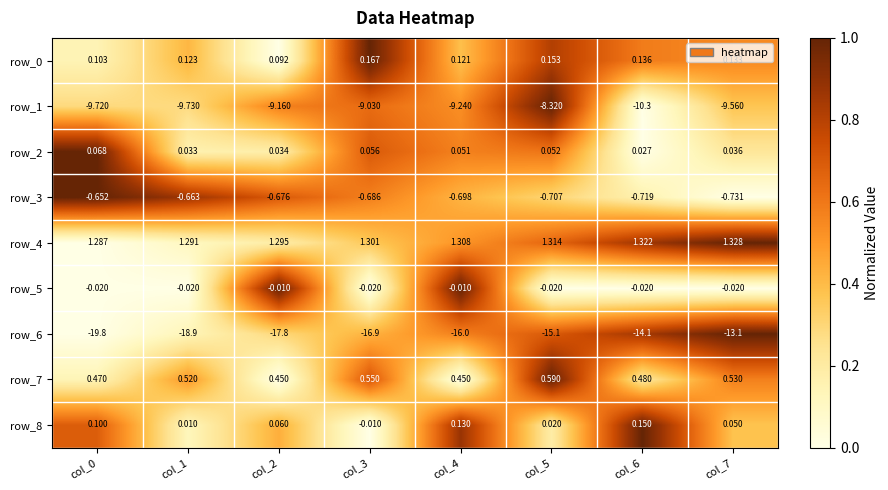

Is the value of row_5 at col_6 greater than the value of row_2 at col_4?

No